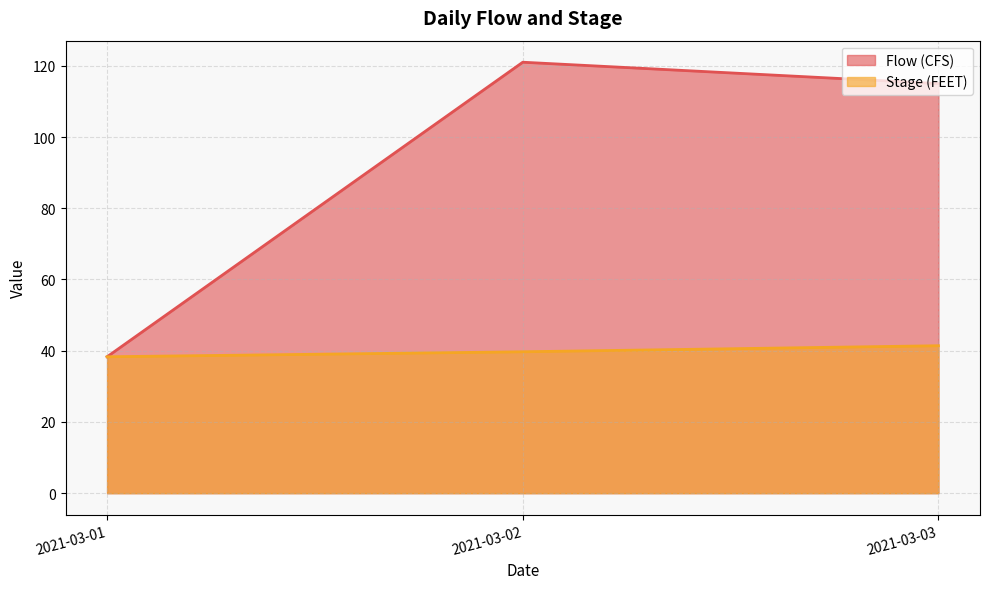

Reading right to left, what are all the values shown in this chart?

Flow (CFS): 115.0	121.0	38.3
Stage (FEET): 41.4	39.7	38.3